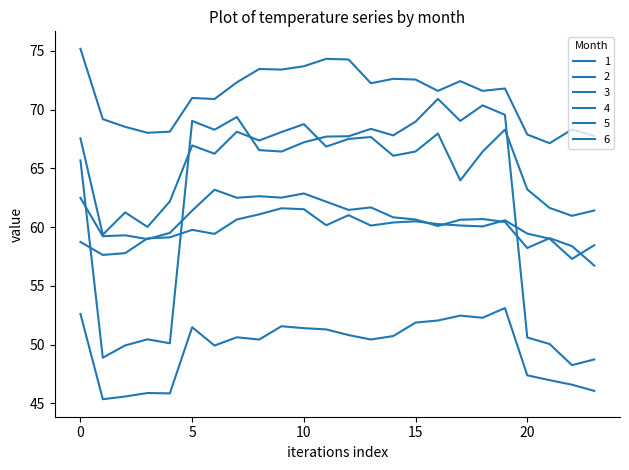

Is this an area chart (filled region under the line)?

No